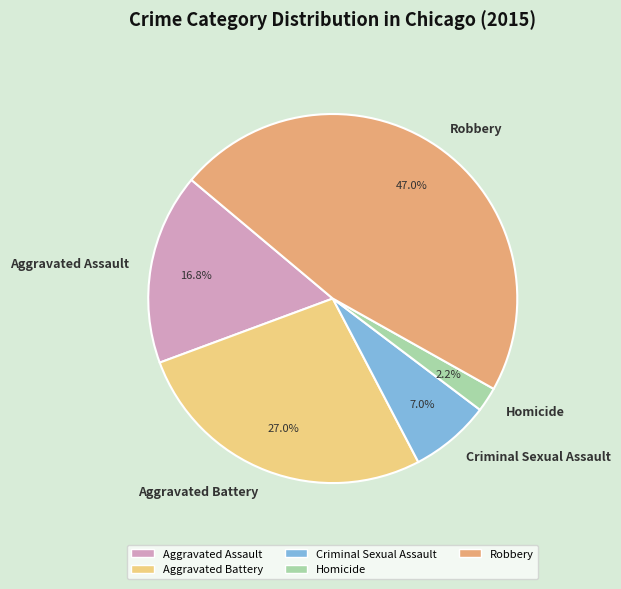

To the nearest percent, what is the difference between the Aggravated Assault and Robbery slice percentages?

30%